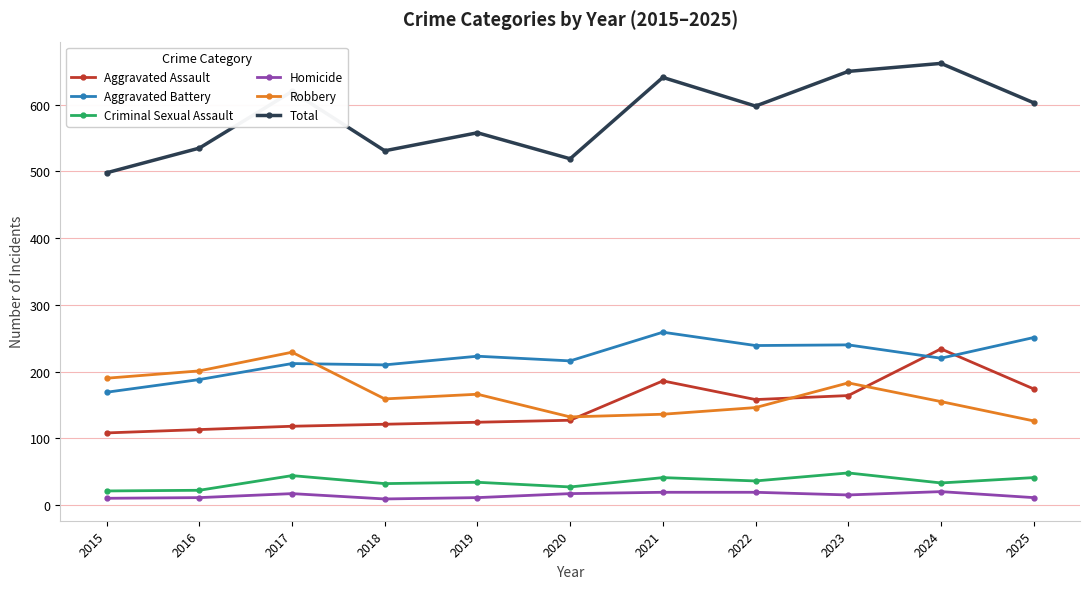

Between 2016 and 2017, which series saw the biggest shift?

Total